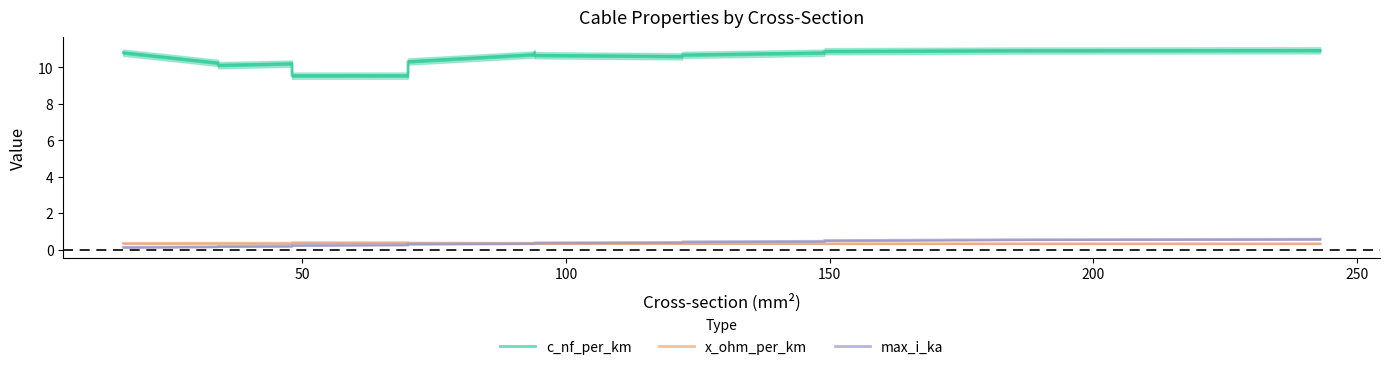

What is the value of the max_i_ka point at the 2nd from the left?

0.1